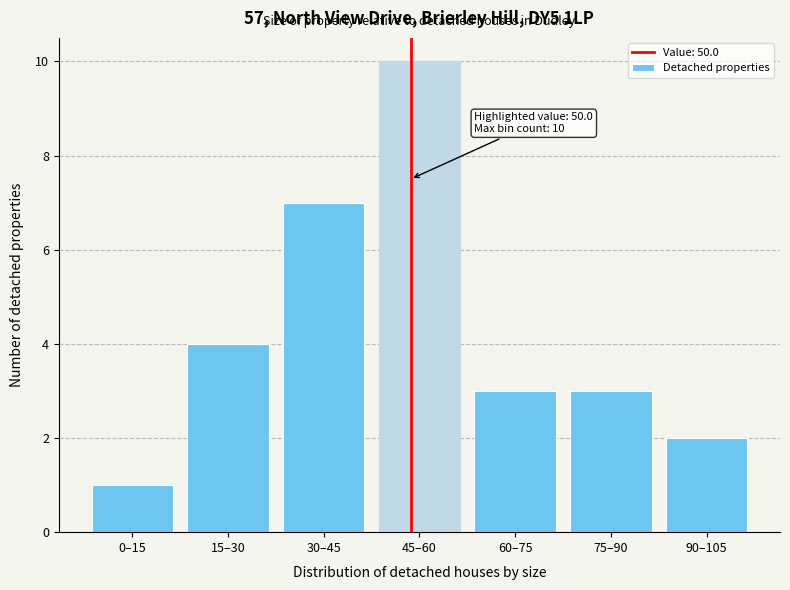

Reading right to left, extract all data points from this chart.

90–105=2	75–90=3	60–75=3	45–60=10	30–45=7	15–30=4	0–15=1